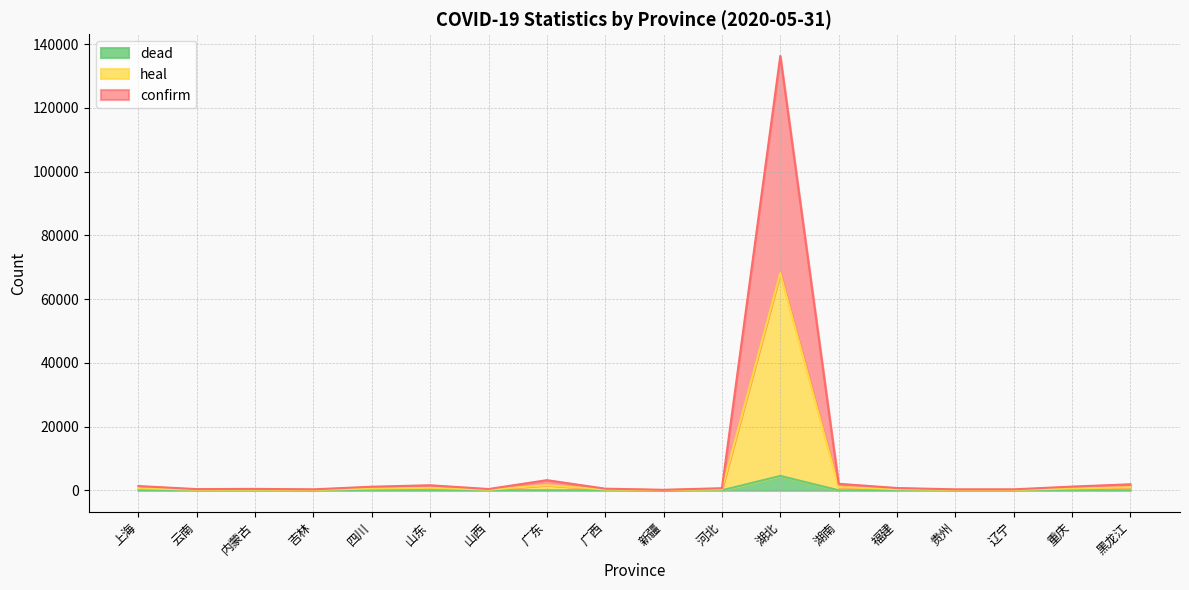

What are all the series names shown in the legend?

dead, heal, confirm